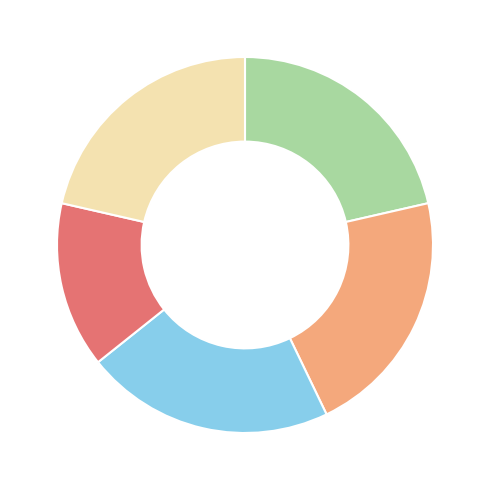

Count the number of slices in the pie.

5